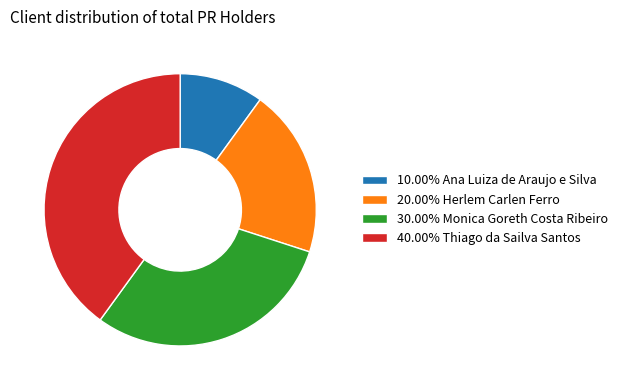

Is there any slice that represents more than half of the pie?

No